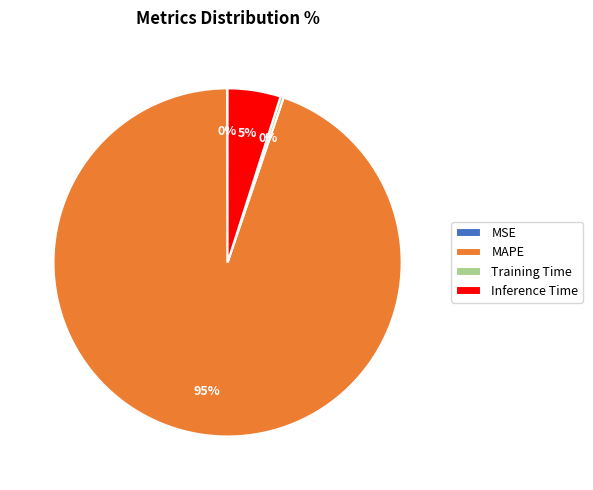

Approximately how many times larger is the value at Inference Time compared to MAPE?

0.1